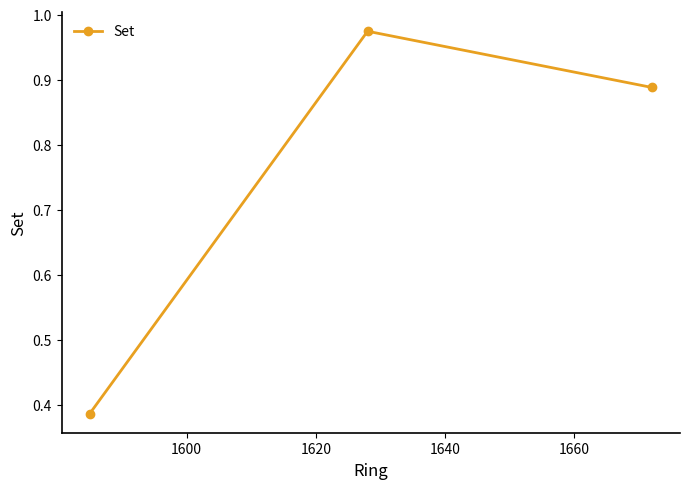

What is the average value?

0.7